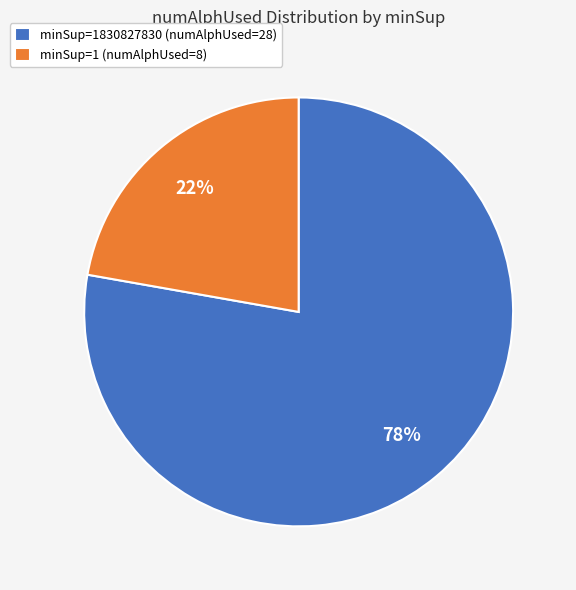

The minSup=1 (numAlphUsed=8) slice represents 22% of the pie. True or false?

True